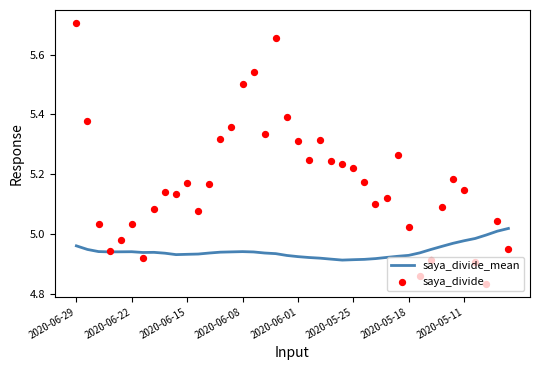

Which series has the widest spread of Y values?

saya_divide